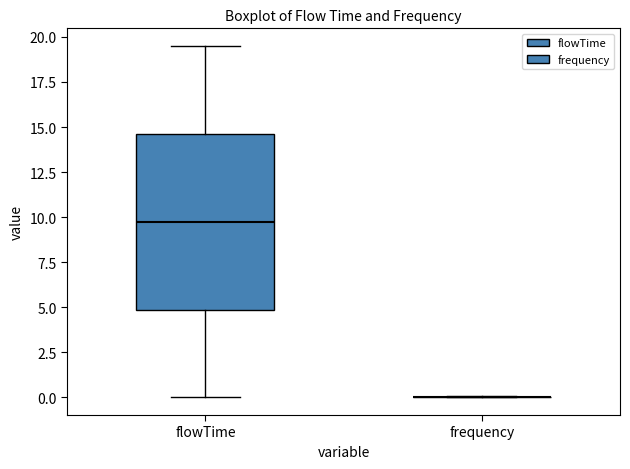

Reading left to right, transcribe this box plot: for each box, give where its median line is, the range the box spans, and where its two whiskers end, as read against the y-axis. The values are not printed on the chart, so give them approximately, as read against the axis.

flowTime: median 10.0, box 5.0 to 14.5, whiskers 0.0 to 19.5
frequency: box collapsed to a line at 0.0, whiskers 0.0 to 0.0